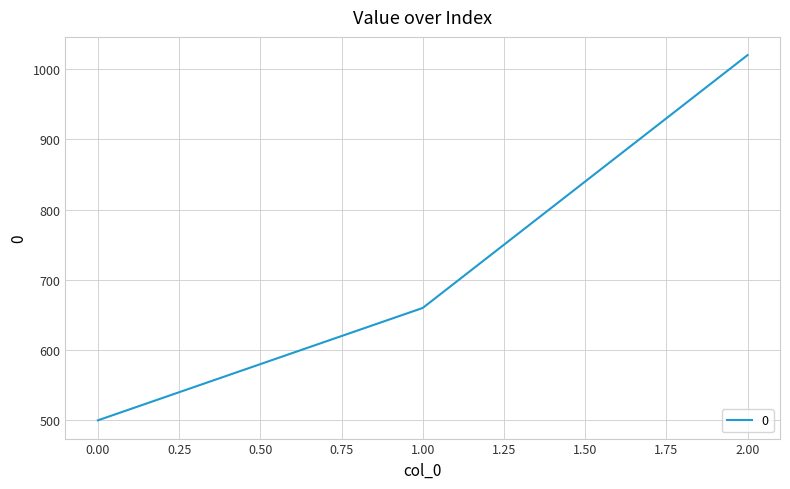

What is the minimum value shown in the chart?

500